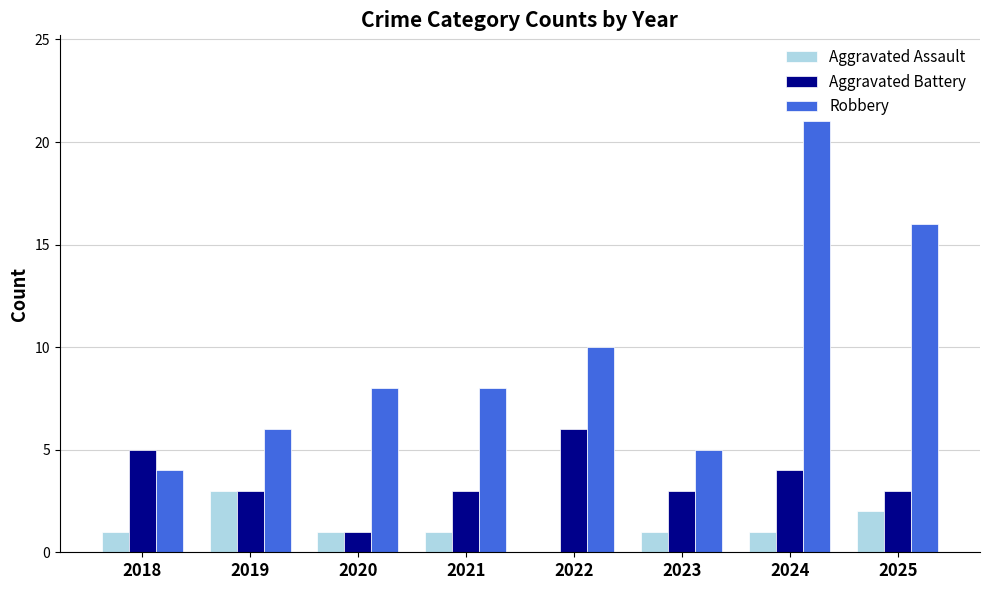

What is the approximate value of Robbery at 2021, to the nearest 10?

10